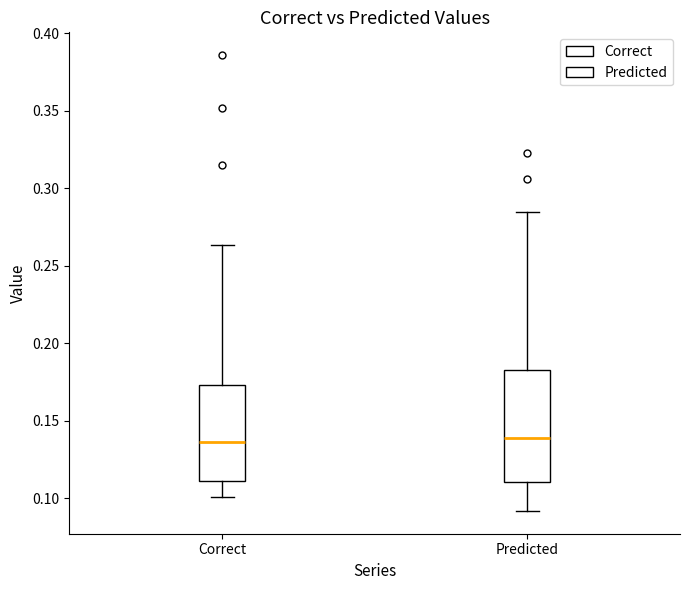

Comparing the boxes themselves (not the whiskers), which one is the tallest?

Predicted